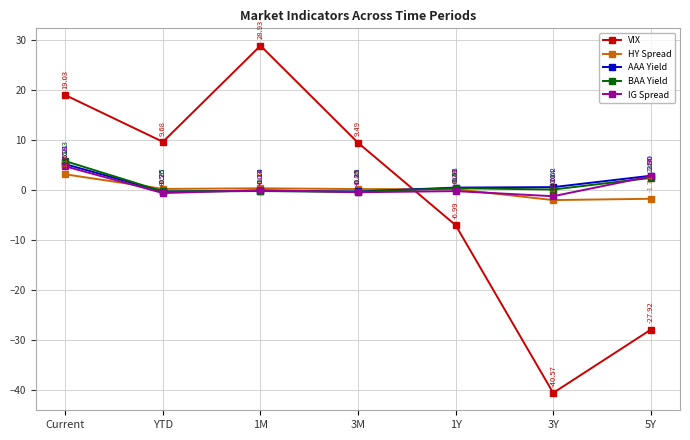

How many values in BAA Yield are above zero?

4